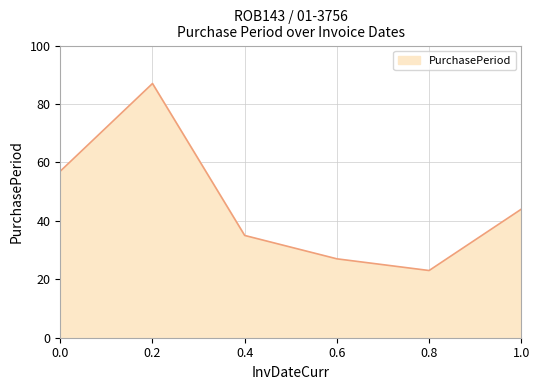

What is the ratio of the value at 0.8 to the value at 0.2?

0.3